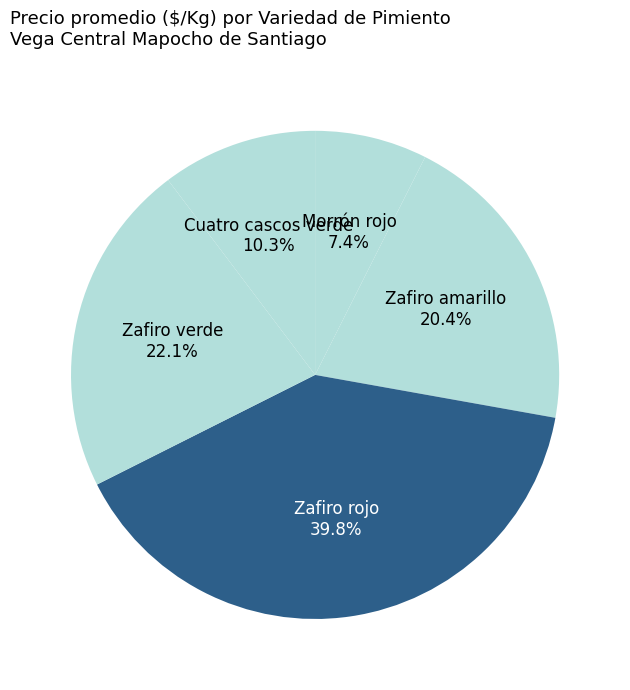

To the nearest percent, what is the combined percentage of Cuatro cascos verde and Zafiro amarillo?

31%